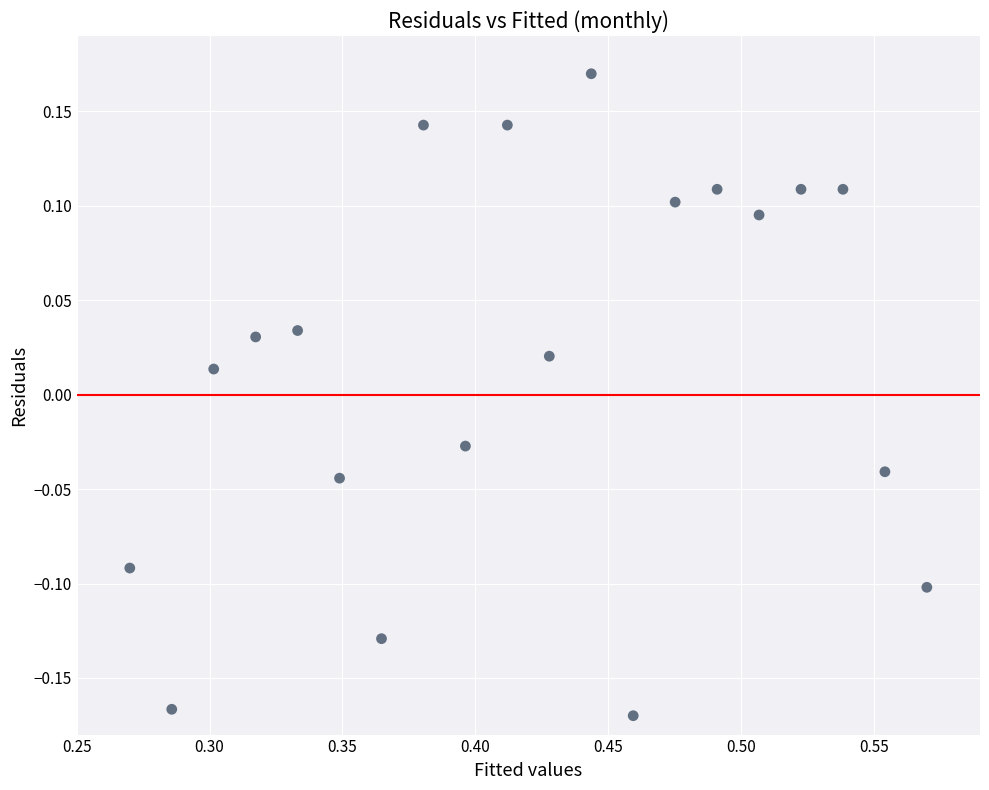

What is the range of Y values (max minus min)?

0.3